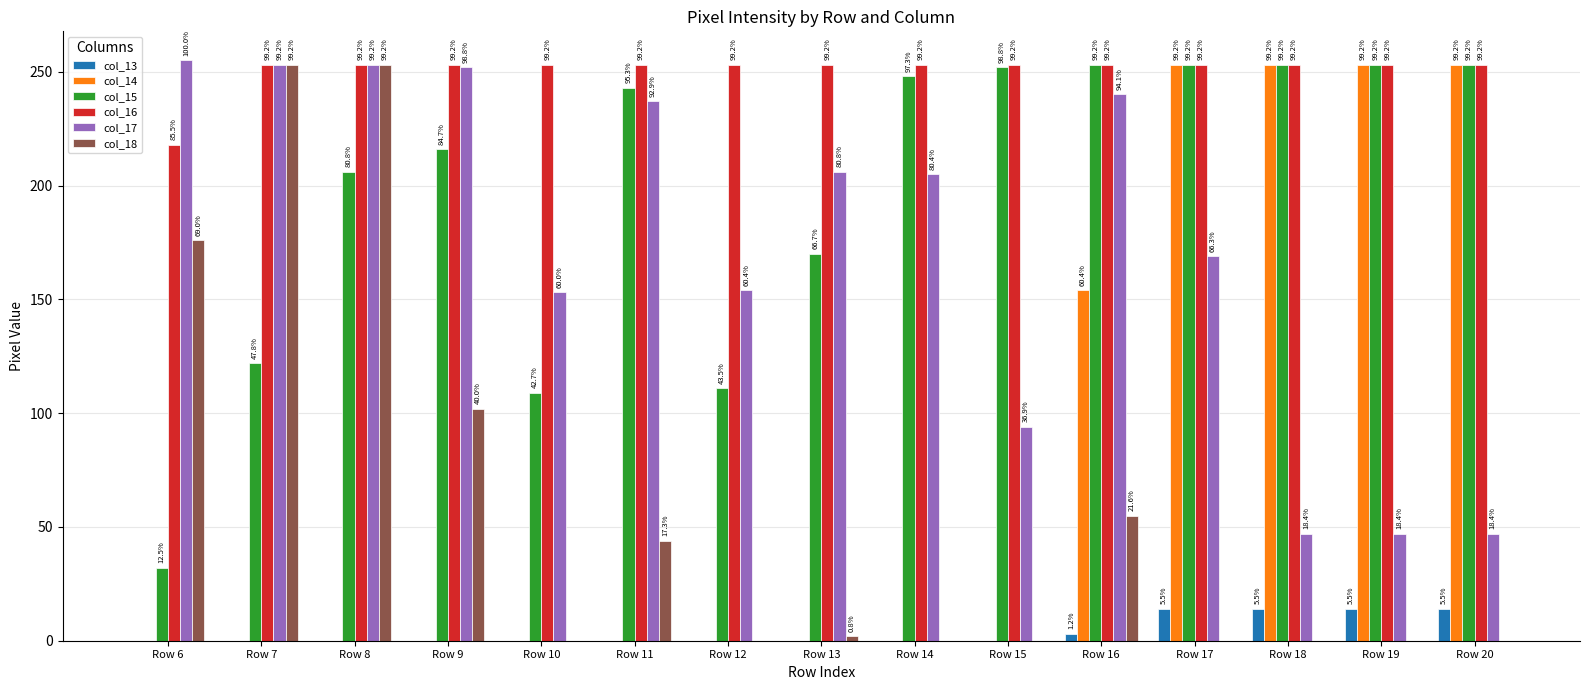

How many col_13 values are between 0 and 14?

15